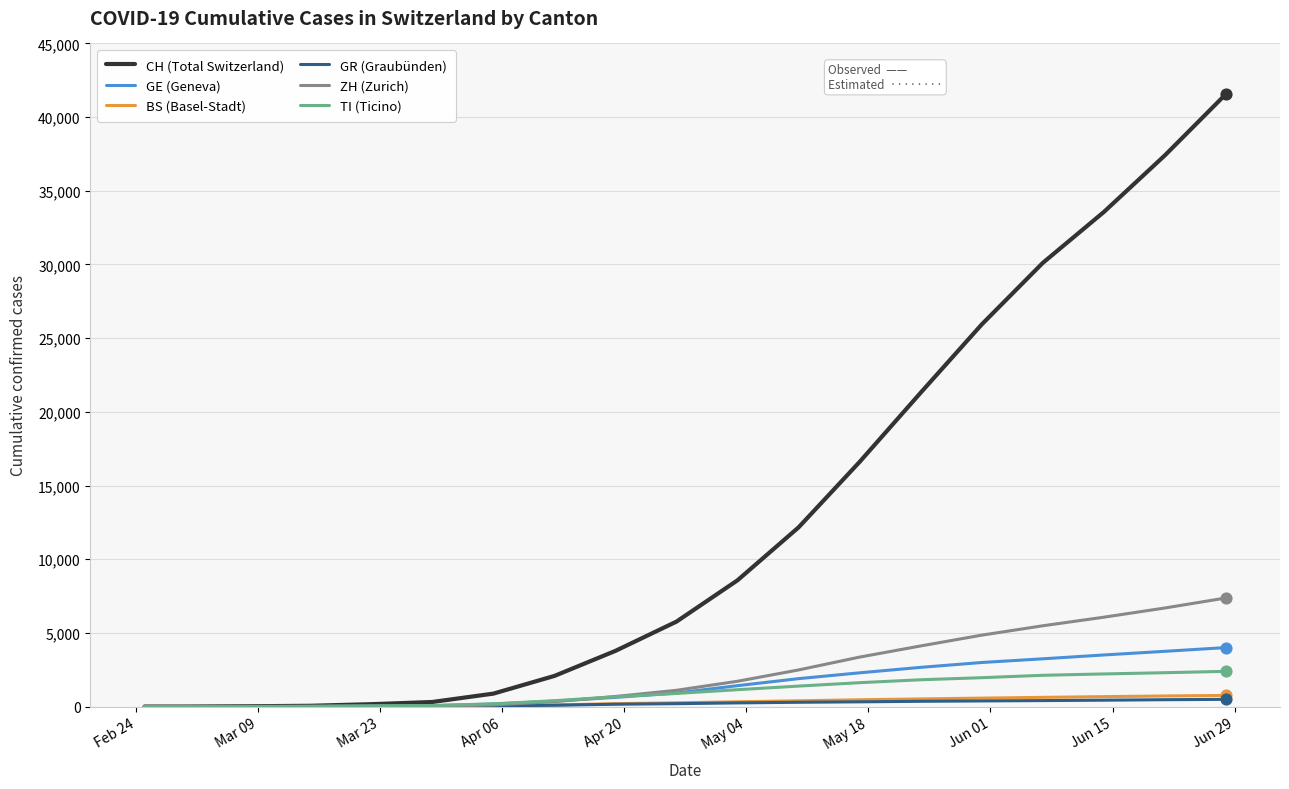

Which series has the largest total across all categories?

CH (Total Switzerland)